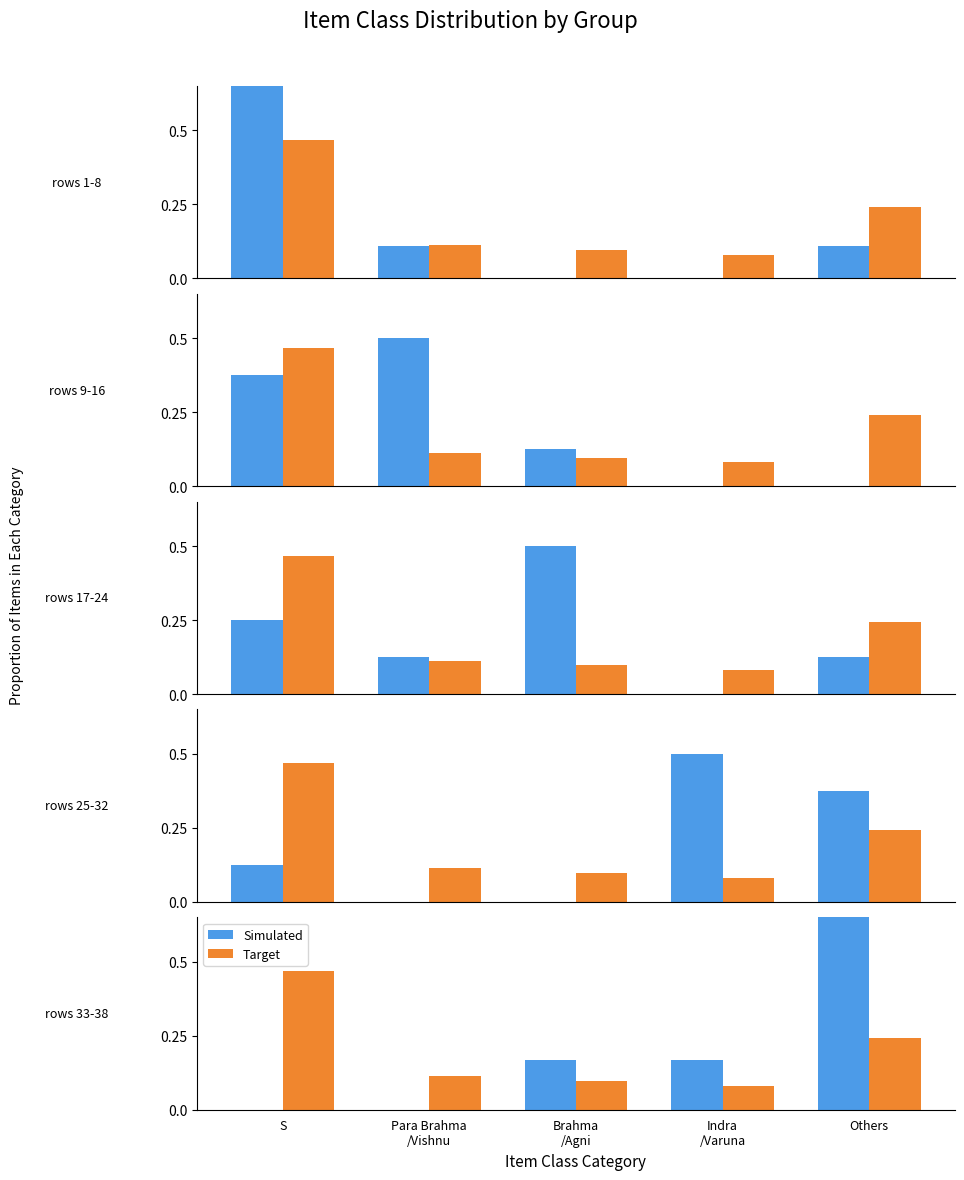

Count the number of data series in this chart.

2